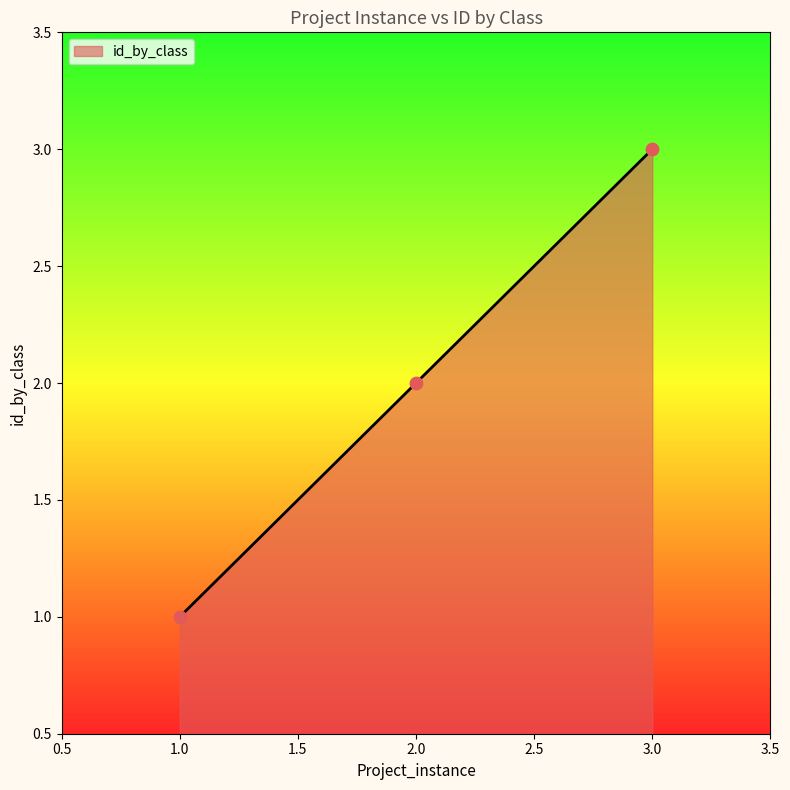

What is the change in value from 1.0 to 2.0?

+1